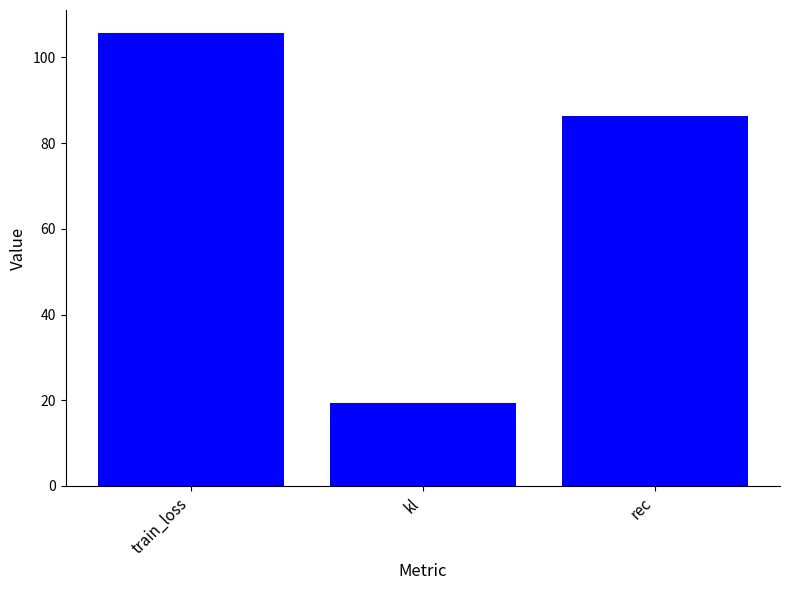

The value at kl is 19.4. True or false?

True